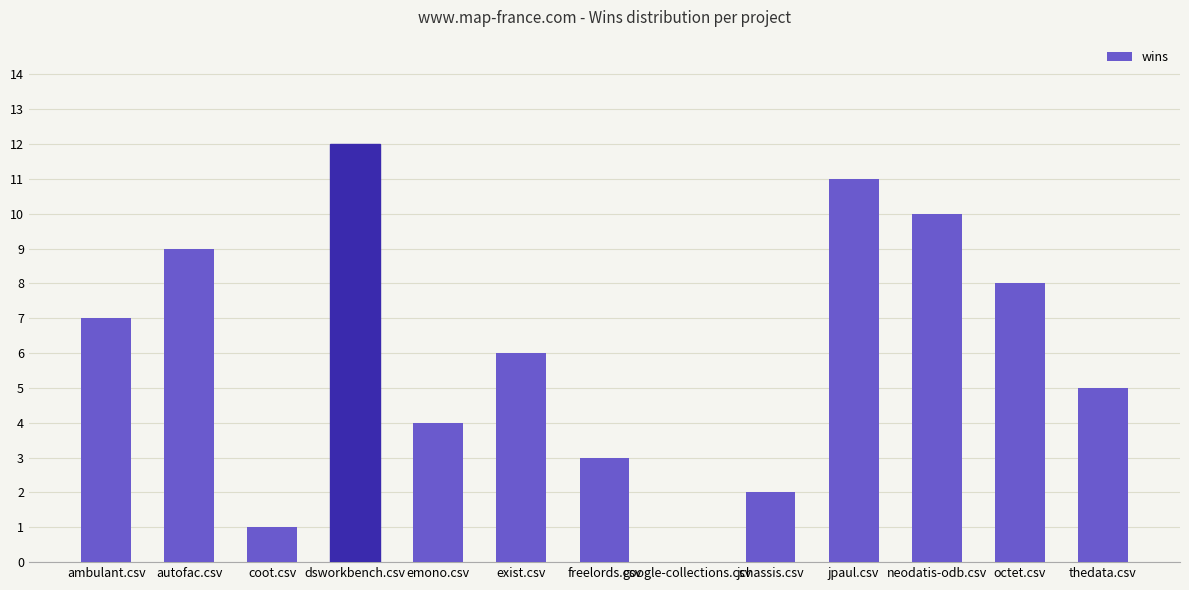

The value at jpaul.csv is 11. True or false?

True